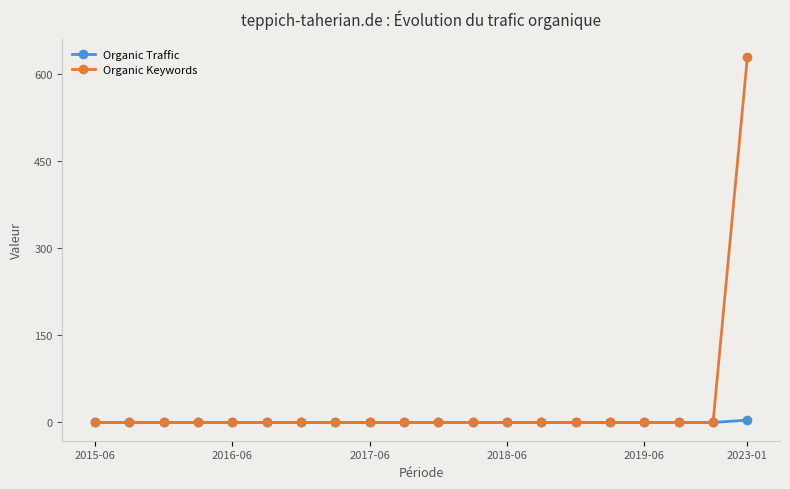

Count the number of data series in this chart.

2